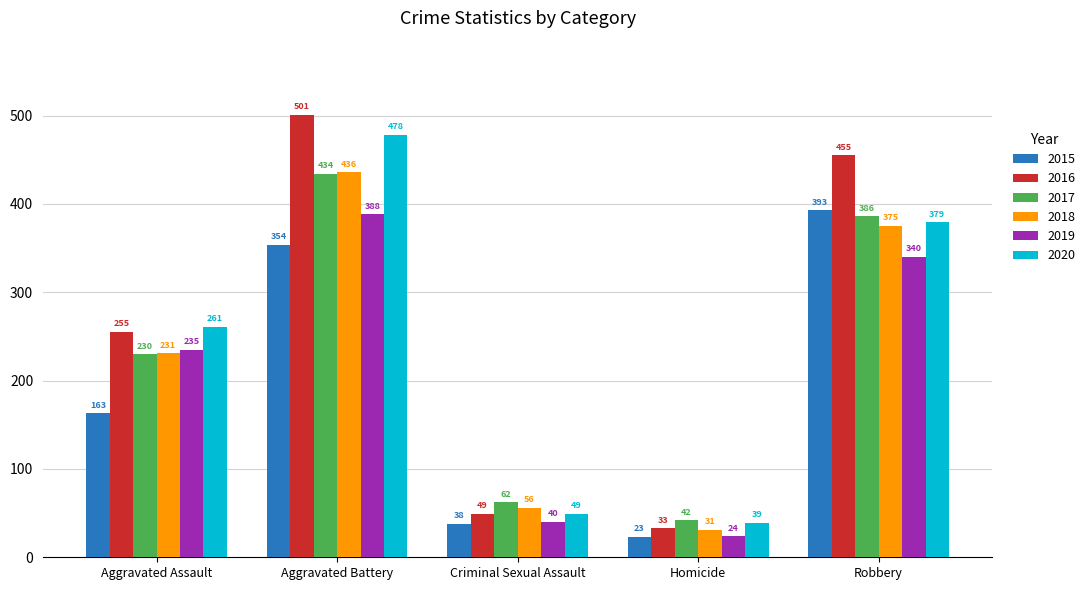

Rank the series at Homicide from lowest to highest value.

2015, 2019, 2018, 2016, 2020, 2017